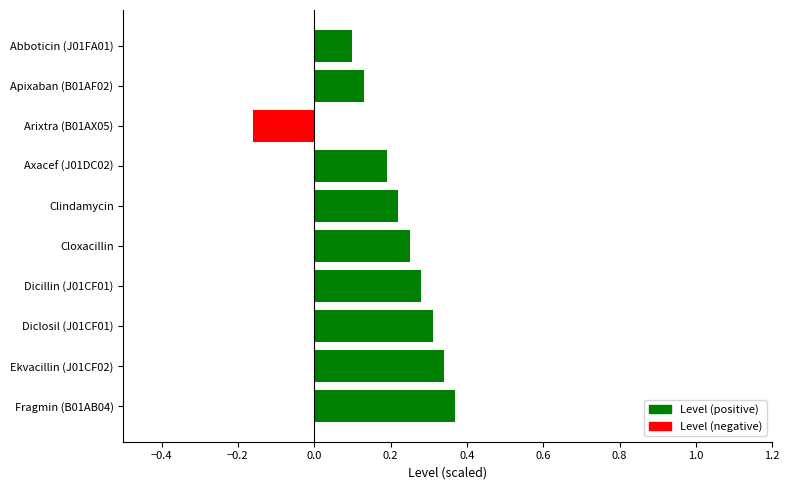

What is the label of the 3rd bar from the top?

Arixtra (B01AX05)